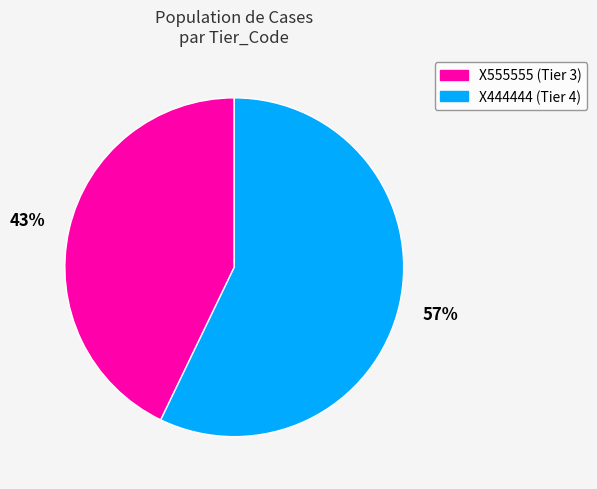

Which slice is the largest?

X444444